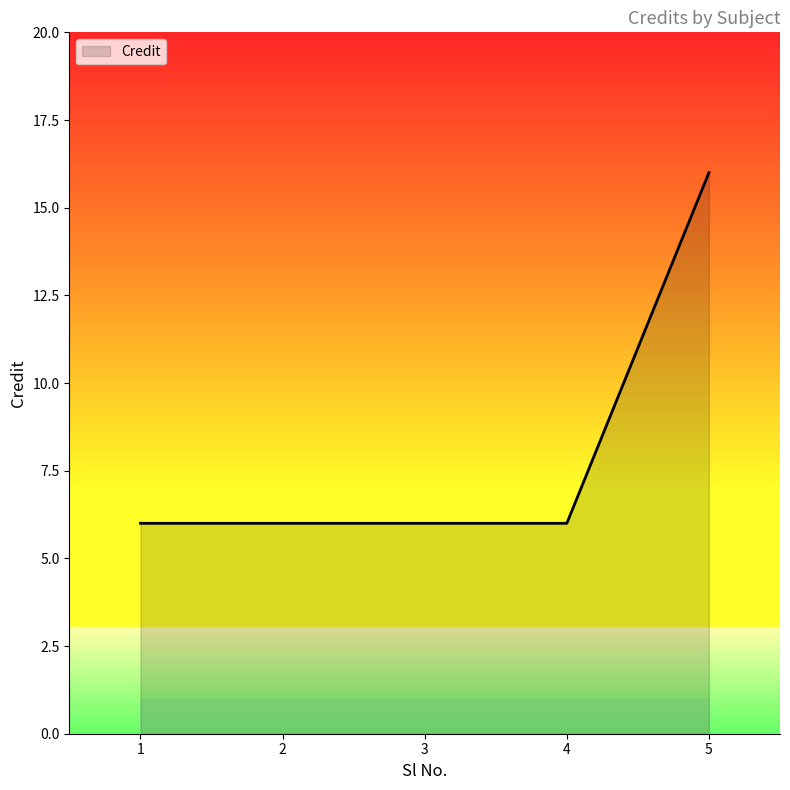

Count the number of categories in the chart.

5